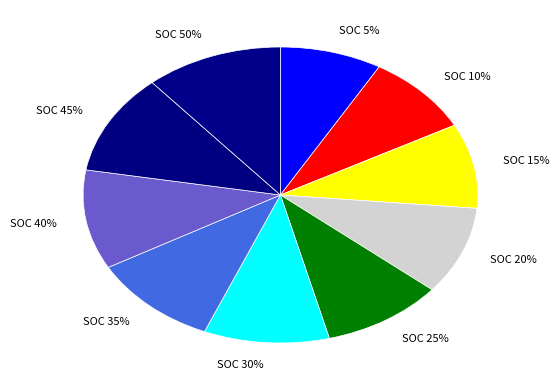

What is the largest slice in the pie chart?

SOC 50%